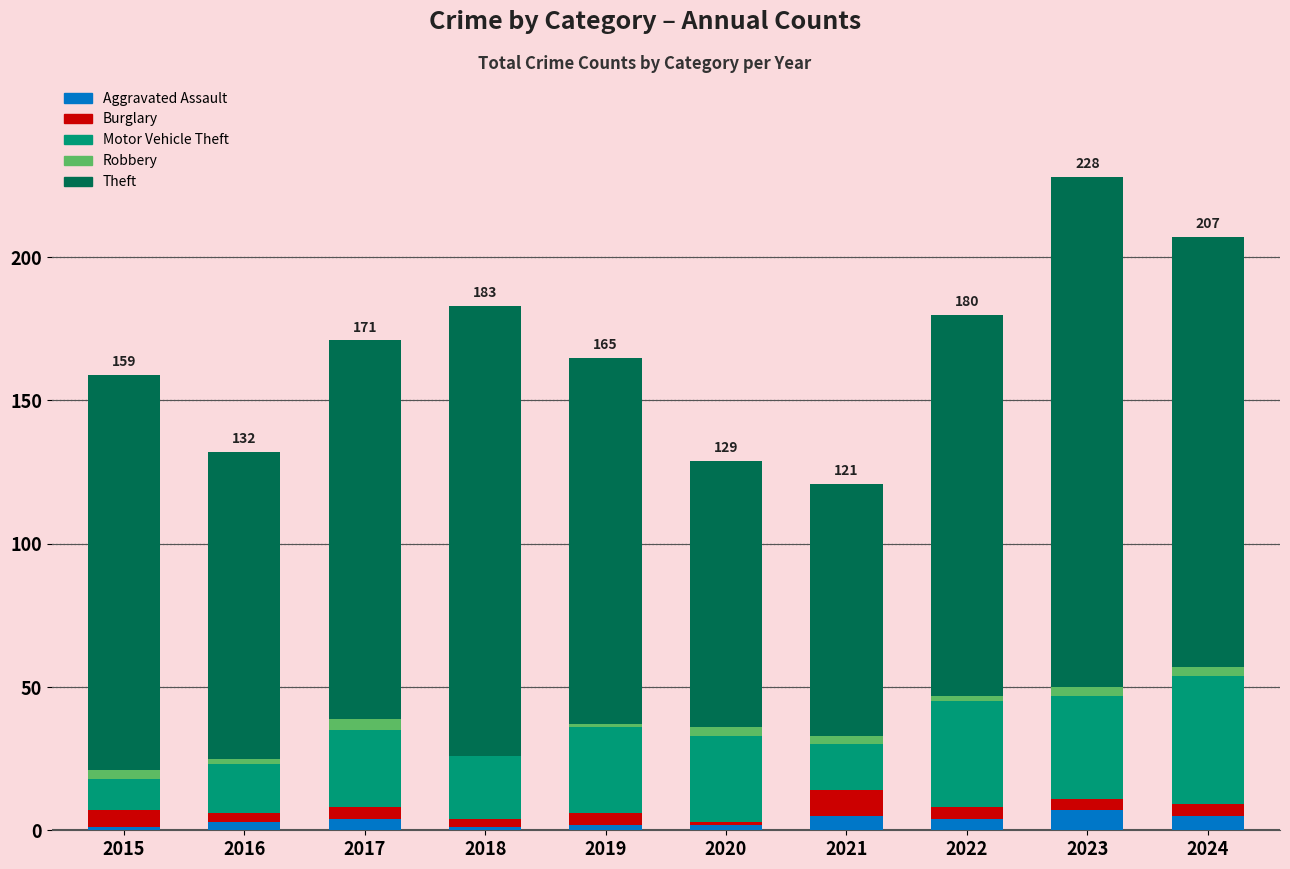

At which category is the sum across all series the highest?

2023